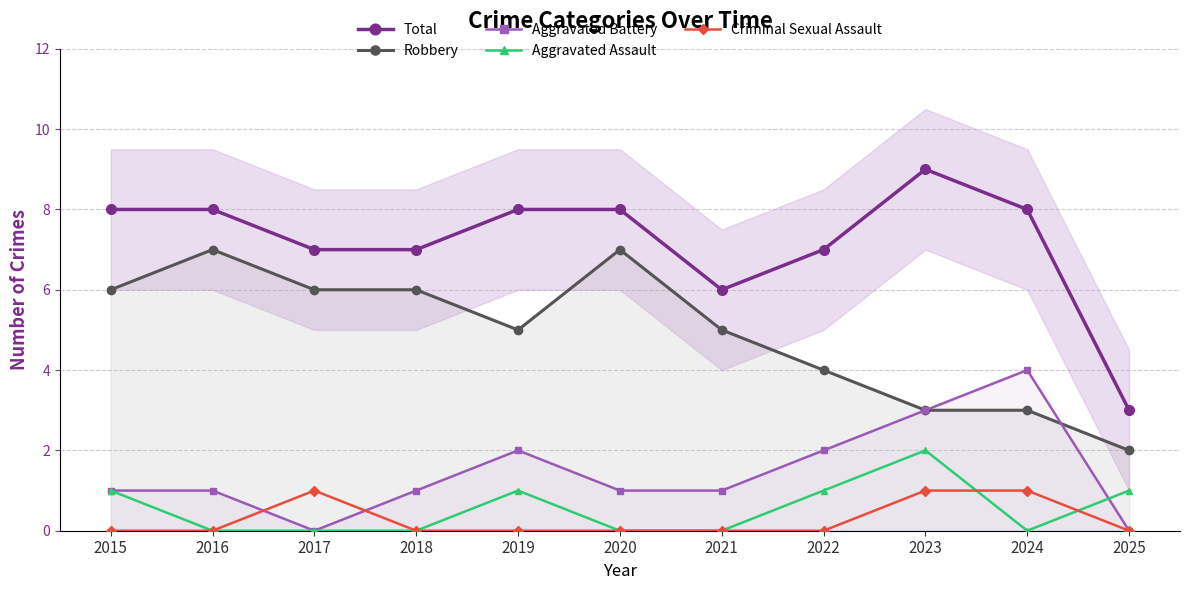

Rank the series by their maximum value, from highest to lowest.

Total, Robbery, Aggravated Battery, Aggravated Assault, Criminal Sexual Assault